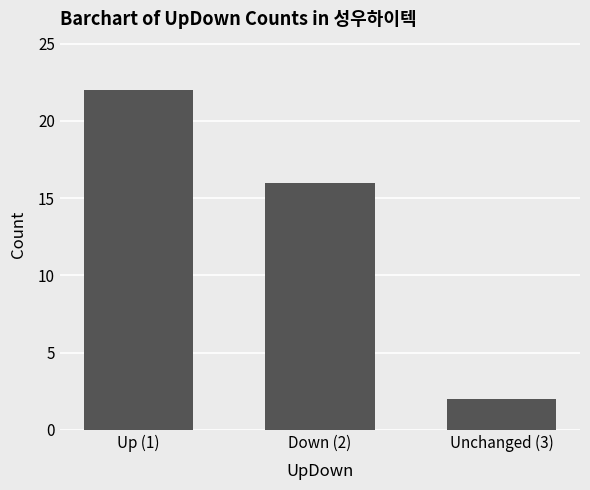

Are the bars grouped side by side (vs. stacked)?

No